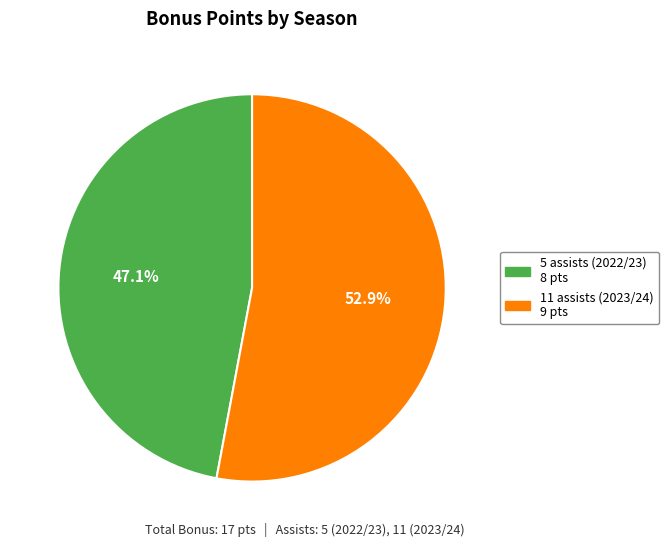

How many slices are in this pie chart?

2